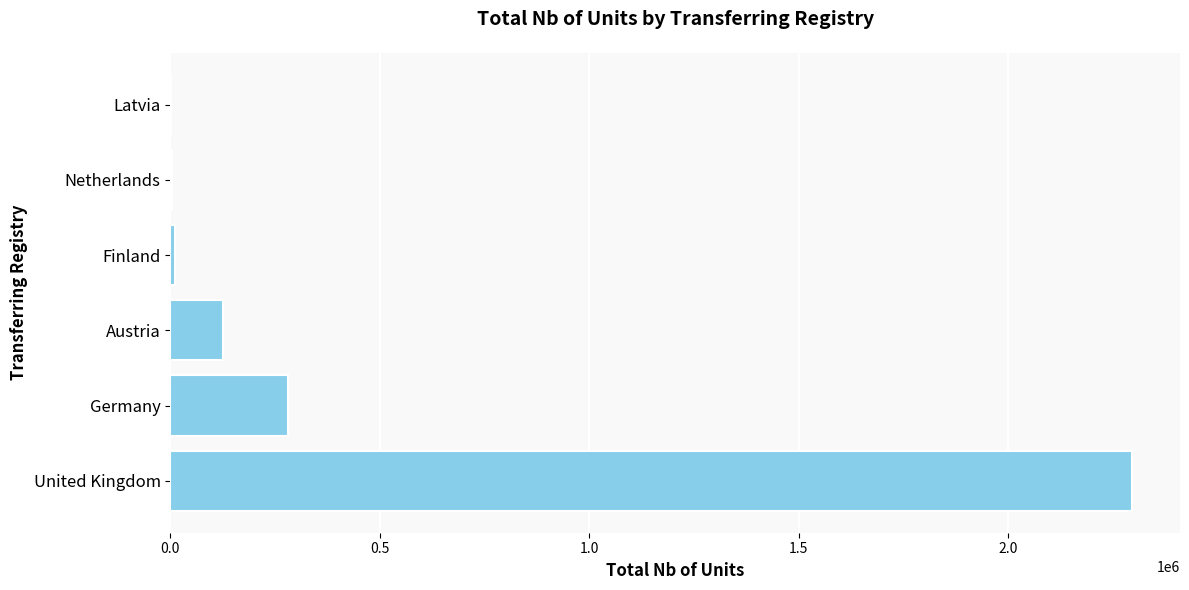

Between United Kingdom and Netherlands, which is larger?

United Kingdom